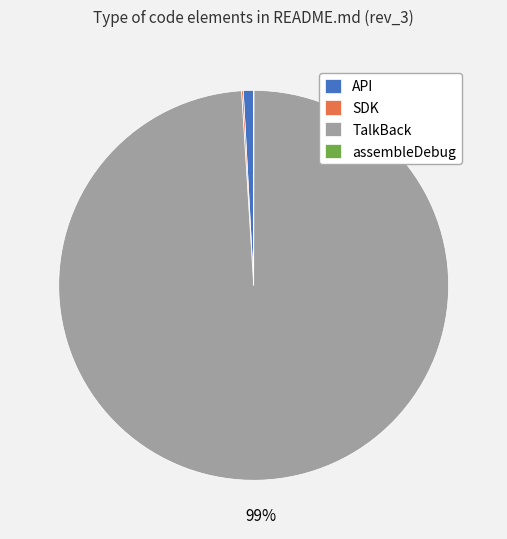

The API slice represents 1% of the pie. True or false?

True